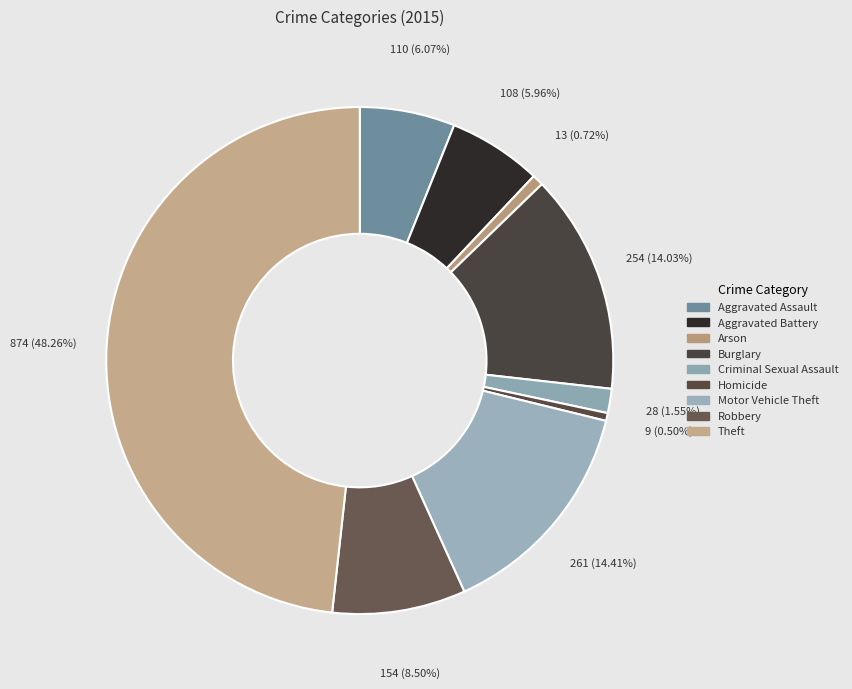

To the nearest percent, what portion does Criminal Sexual Assault represent?

2%